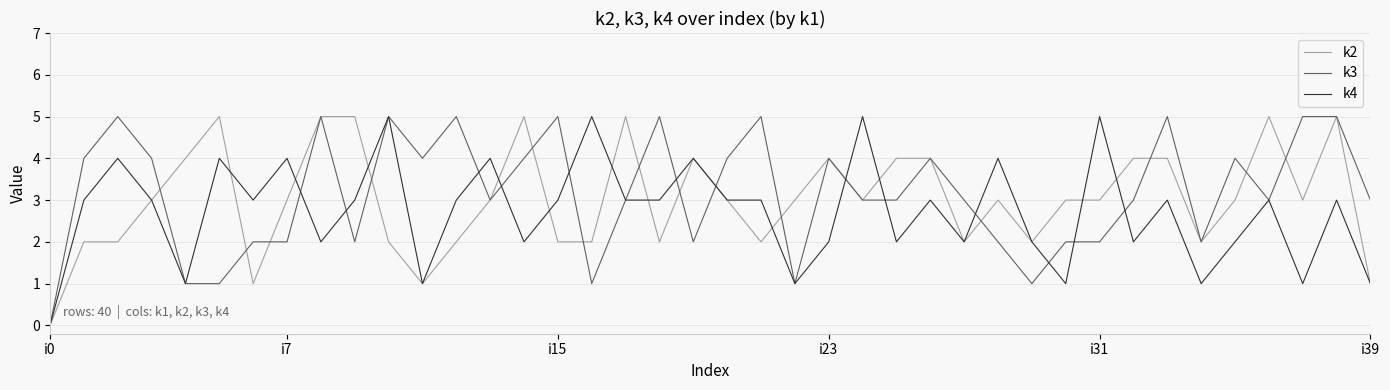

What is the greatest value displayed?

5